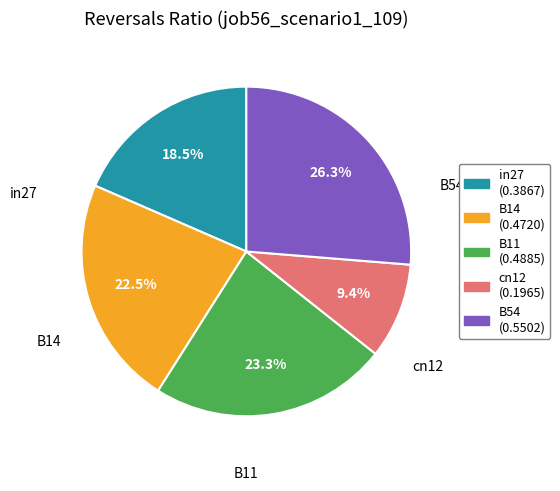

To the nearest percent, what is the combined percentage of B11 and B54?

50%